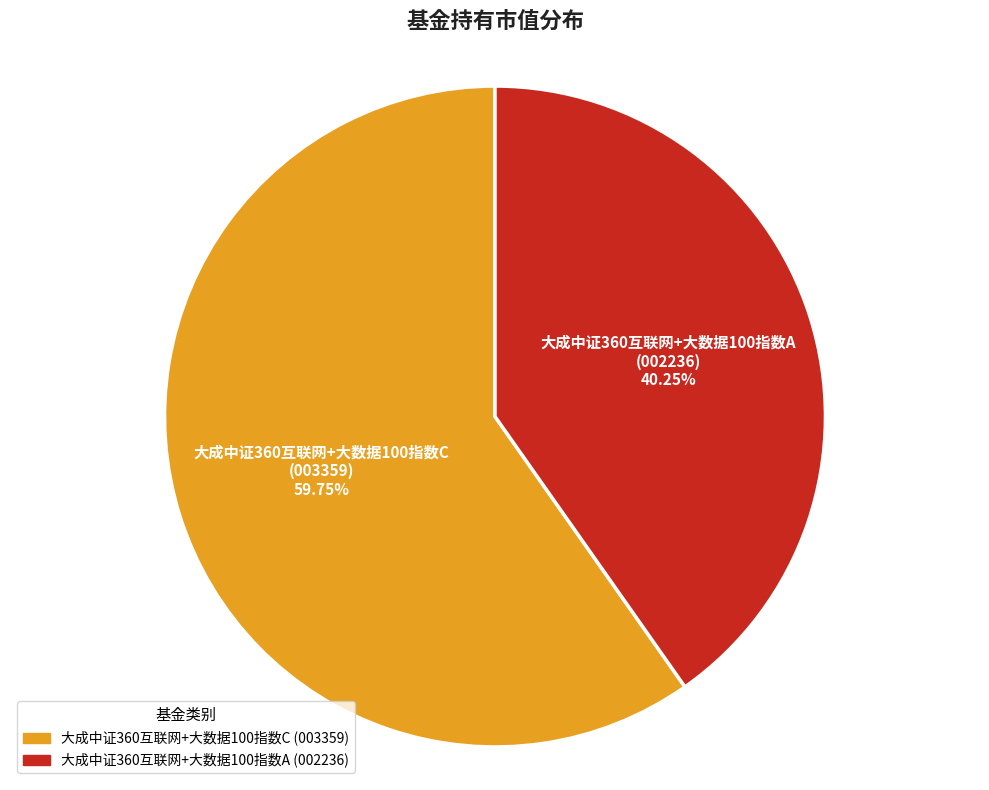

The 大成中证360互联网+大数据100指数A slice represents 40% of the pie. True or false?

True